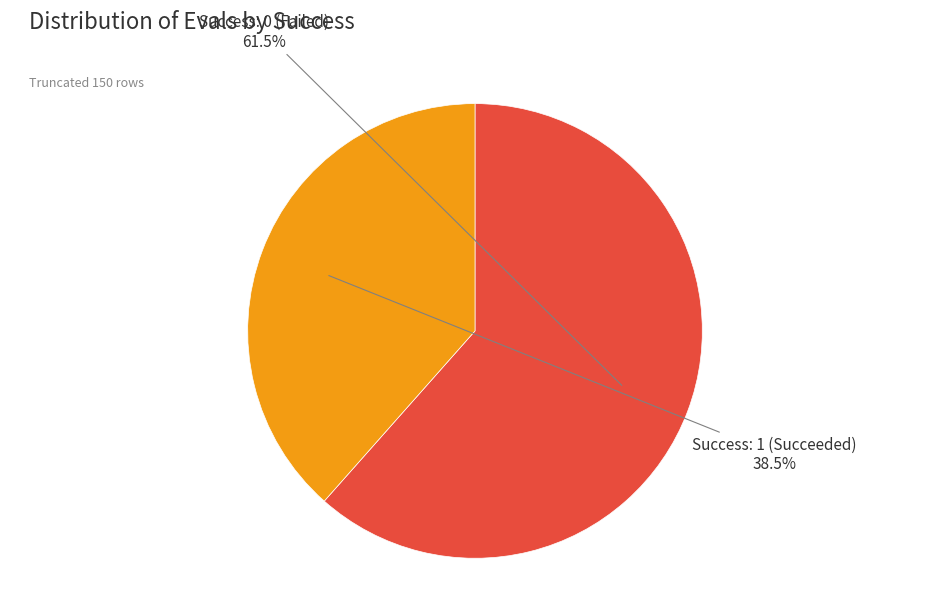

How many slices are in this pie chart?

2